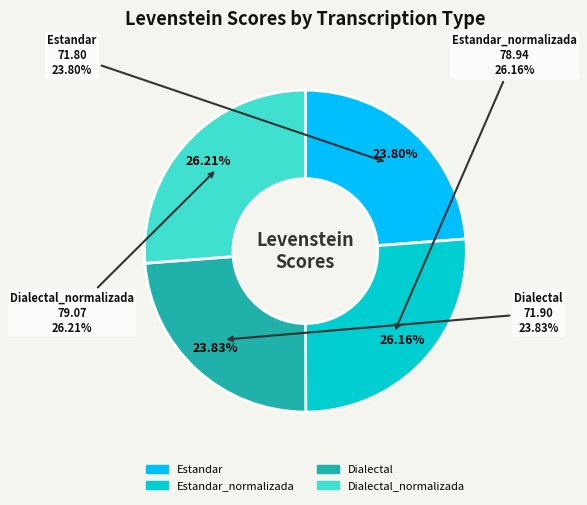

The Dialectal_normalizada slice represents 26% of the pie. True or false?

True